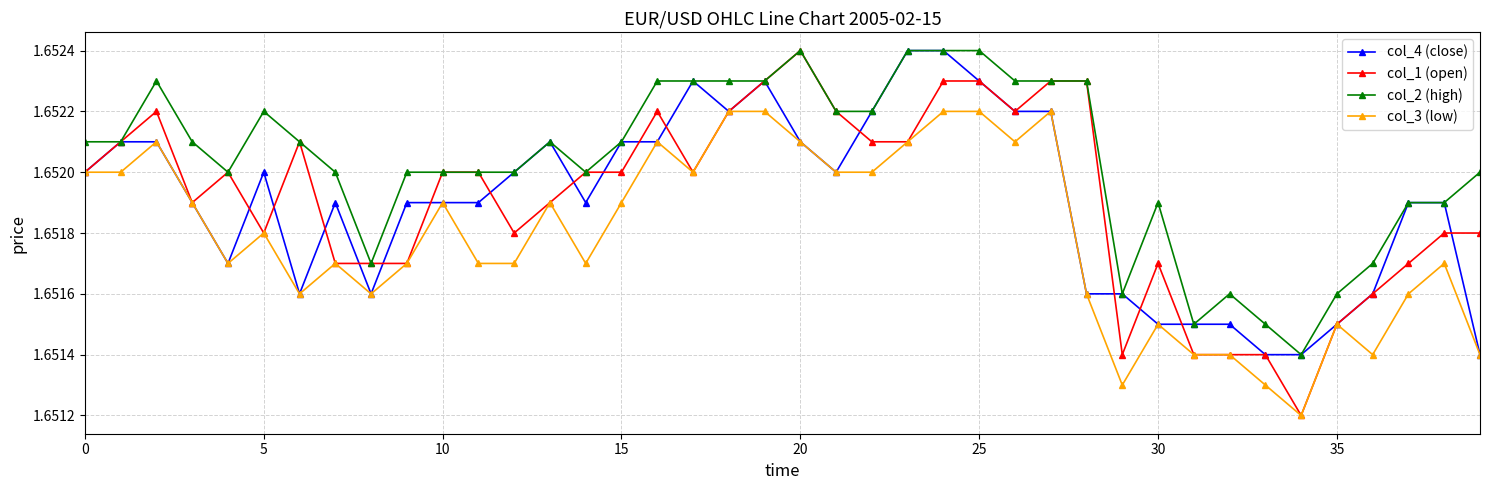

True or false: col_1 (open) has more than 0 interior local peaks.

True